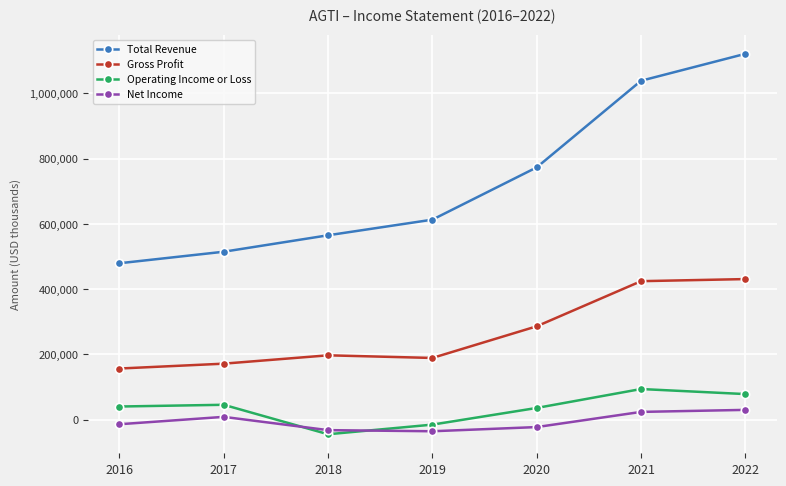

What is the total value across all series at 2021?

1581400